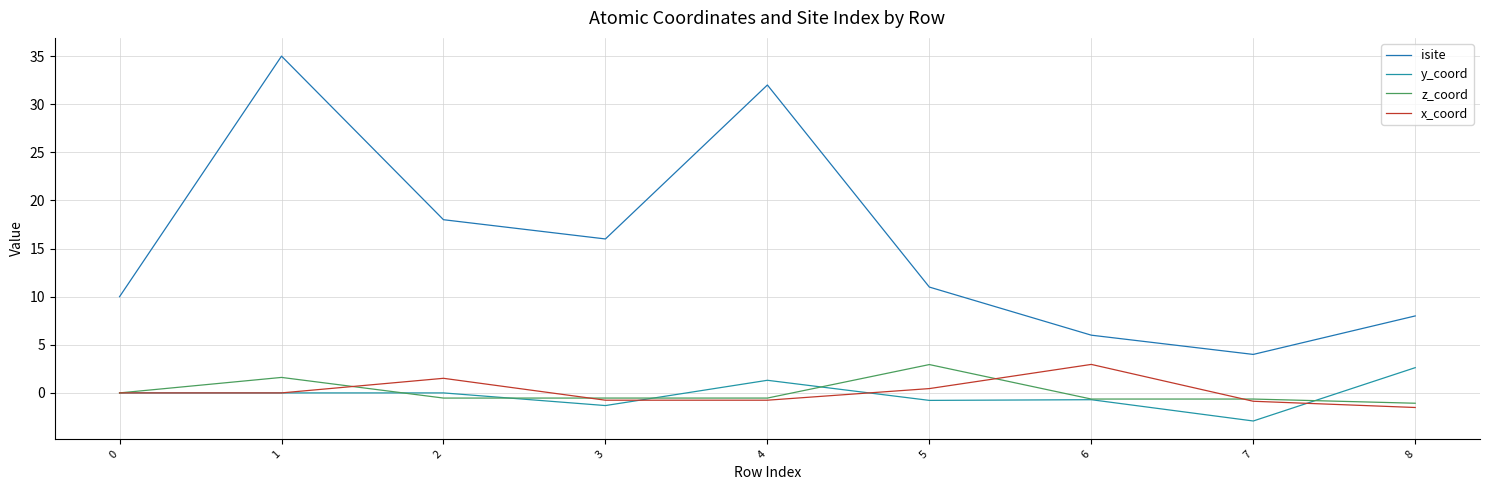

At 0, list the series in order from largest to smallest.

isite, y_coord, z_coord, x_coord